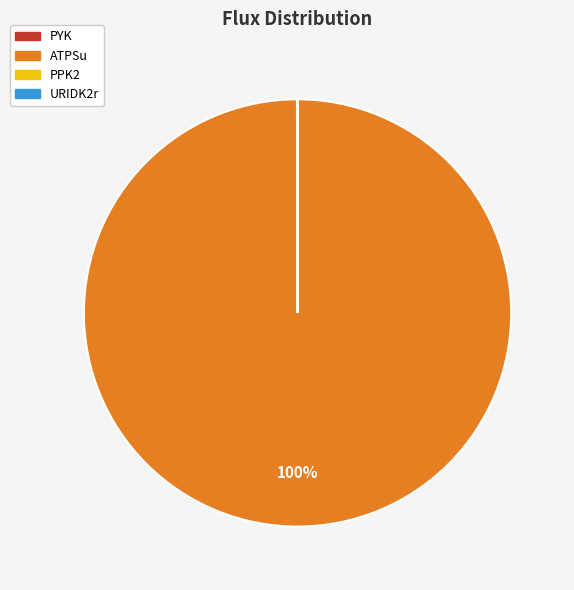

What is the majority slice?

ATPSu